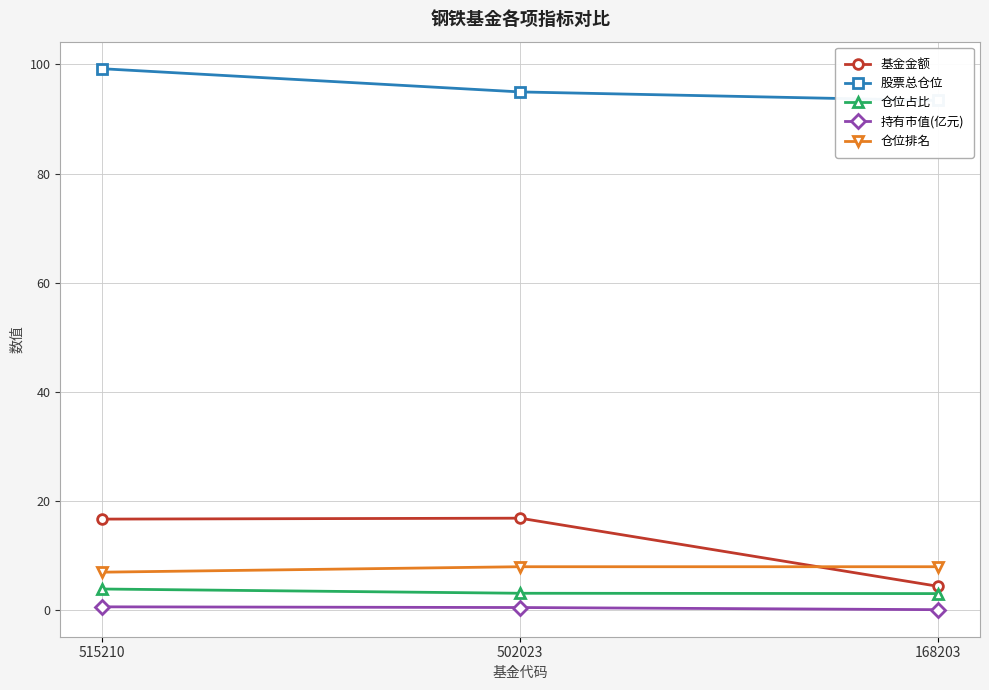

Reading left to right, transcribe all the data shown in this chart.

基金金额: 16.7	16.9	4.4
股票总仓位: 99.2	94.9	93.4
仓位占比: 3.9	3.1	3.1
持有市值(亿元): 0.7	0.5	0.1
仓位排名: 7.0	8.0	8.0